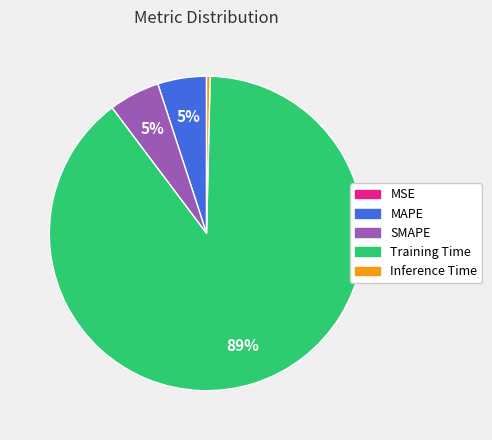

Which slice represents more than half of the pie?

Training Time